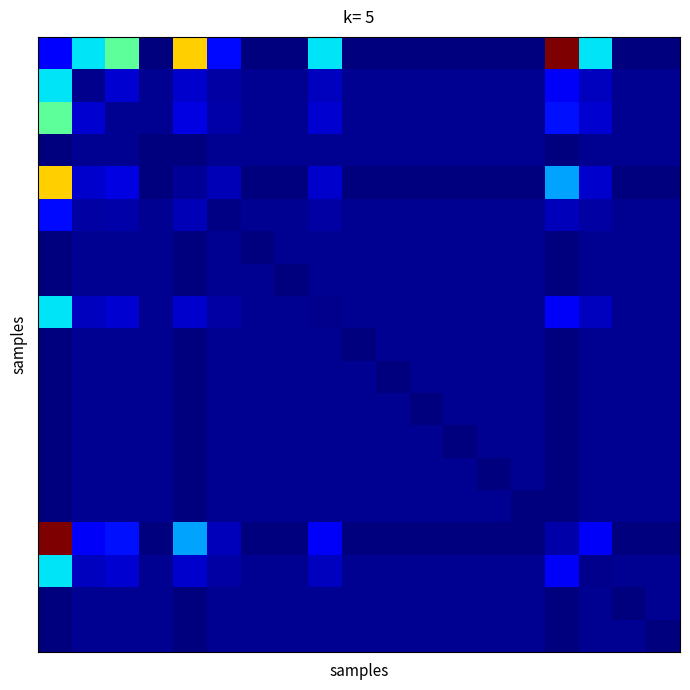

At which category does the chart reach its minimum across all series?

3